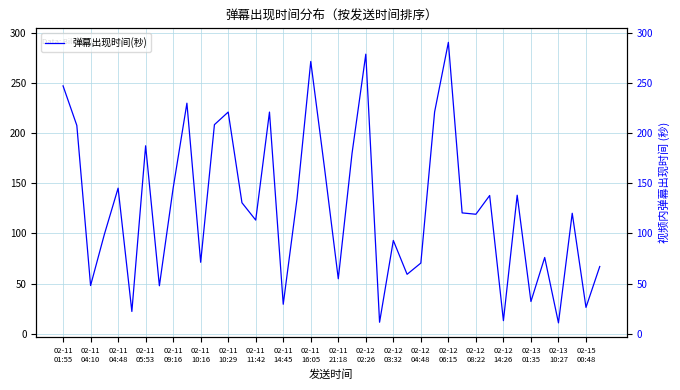

What is the greatest value displayed?

291.1